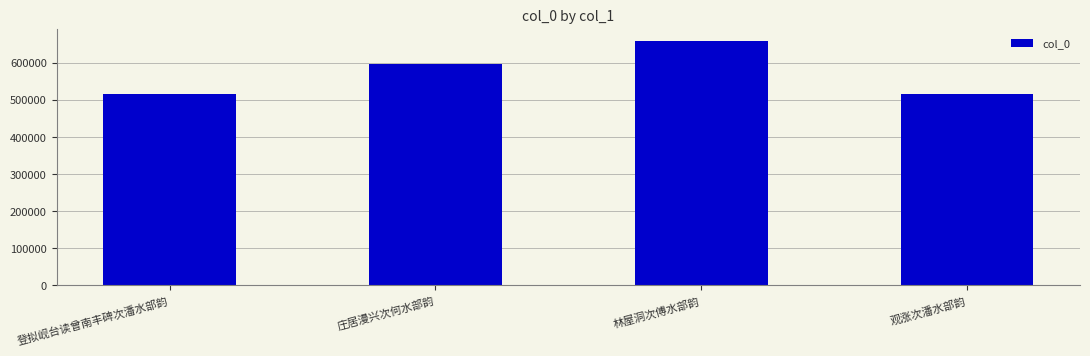

What is the change in value from 庄居漫兴次何水部韵 to 林屋洞次傅水部韵?

+61984